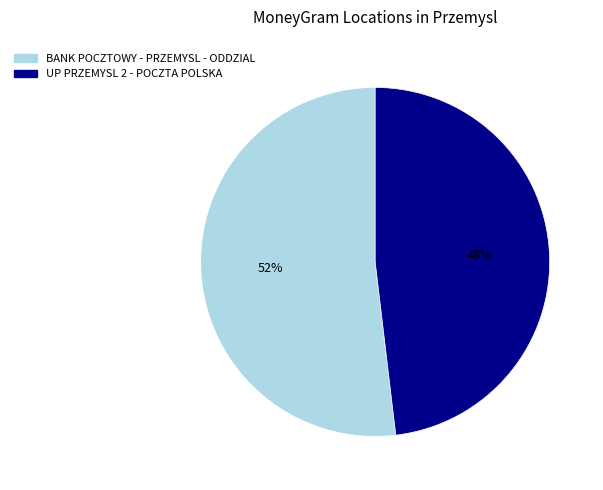

What percentage is the BANK POCZTOWY - PRZEMYSL - ODDZIAL slice, to the nearest percent?

52%